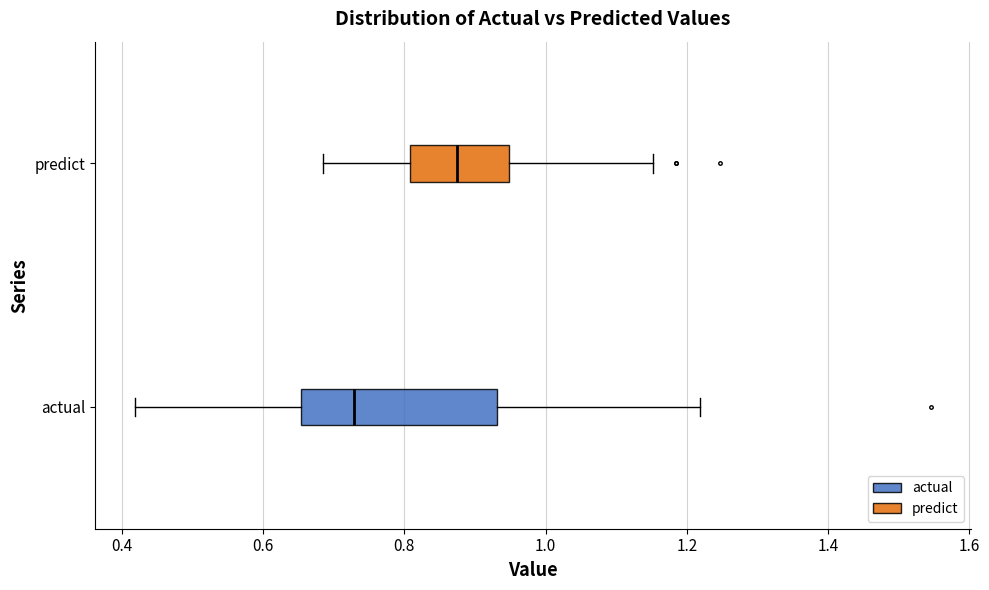

Which box is the widest, from its left edge to its right edge?

actual